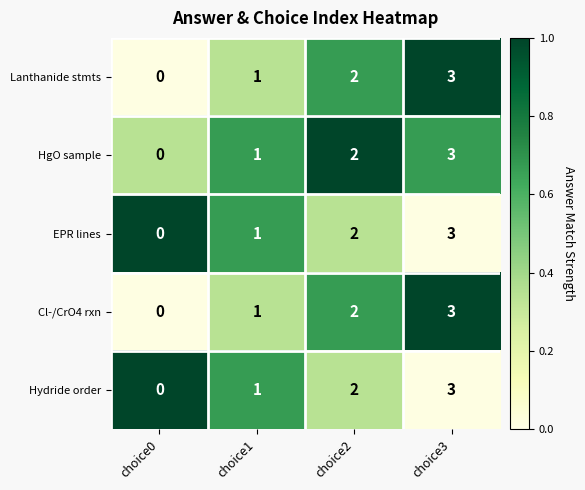

Where is Hydride order nearest to the value 1?

choice1